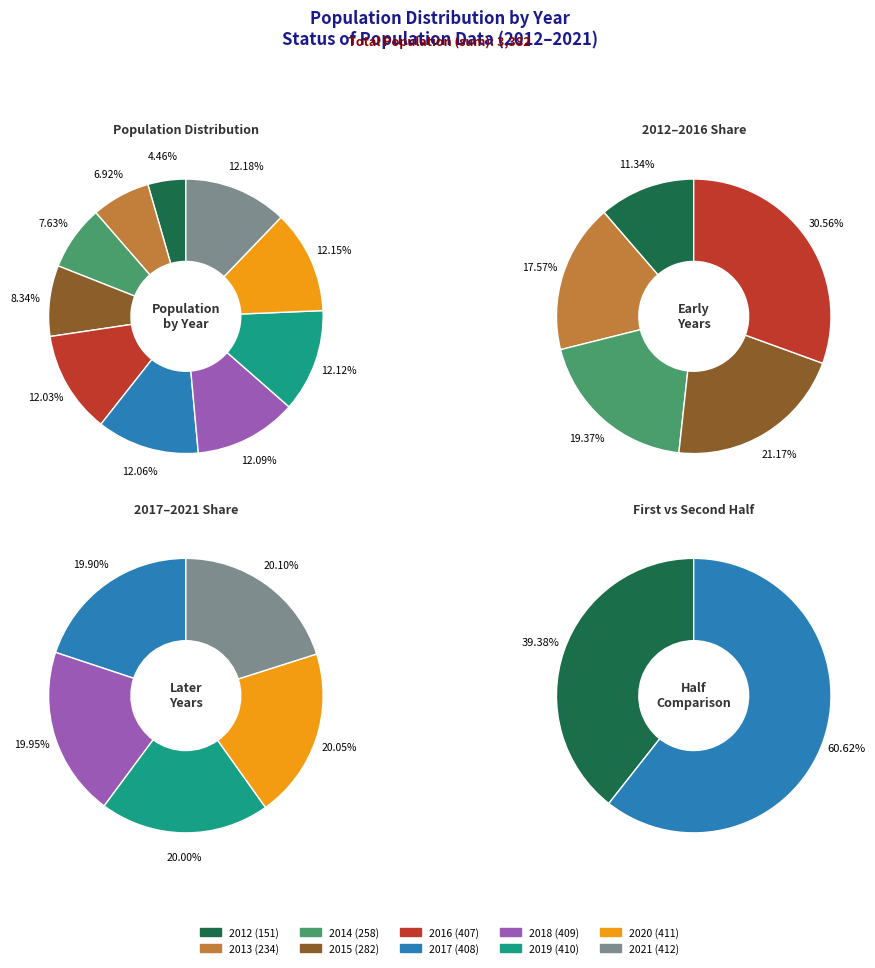

What percentage is the 2012 slice, to the nearest percent?

4%